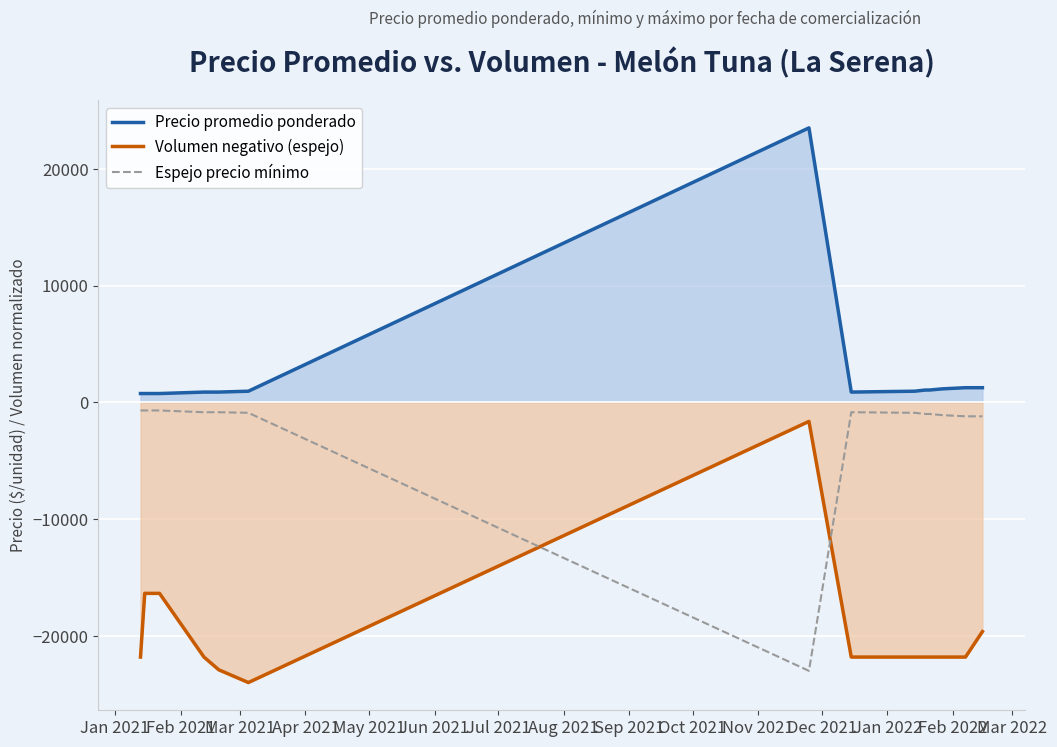

What is the minimum value for Volumen negativo (espejo)?

-24000.0